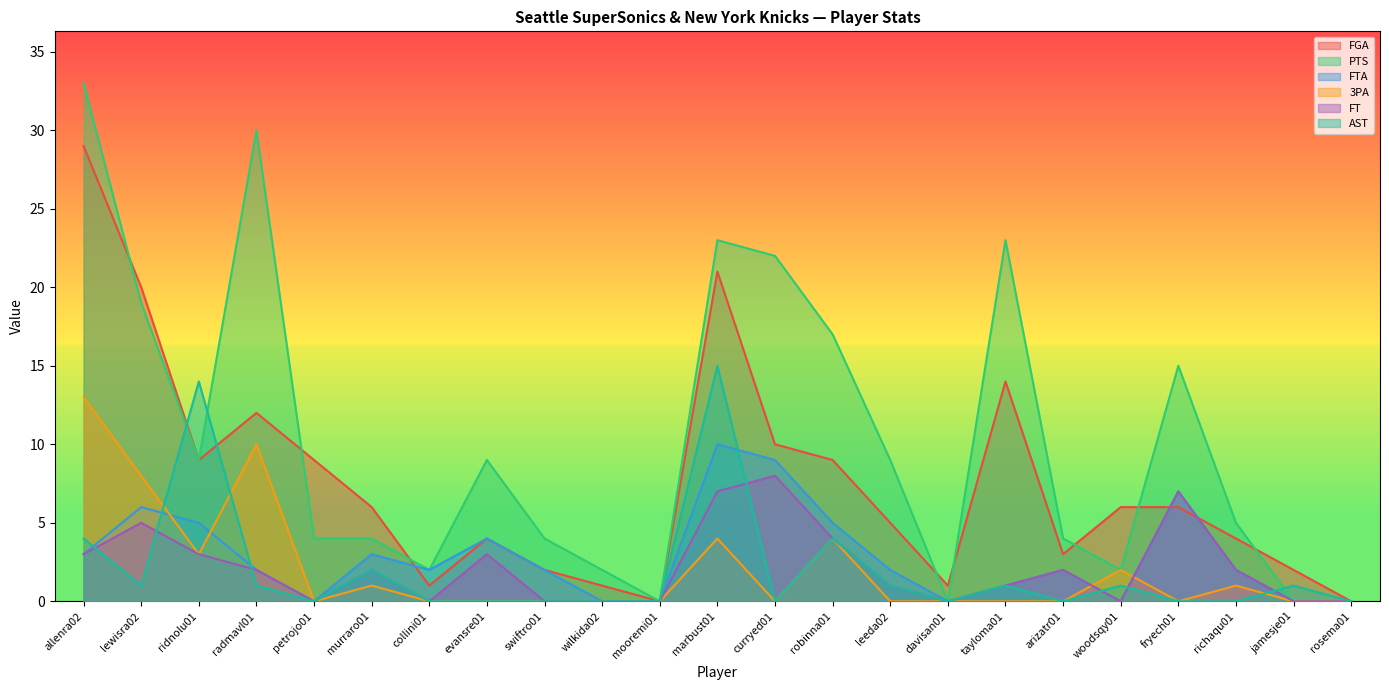

Reading right to left, list all the values displayed in this chart.

FGA: 0	2	4	6	6	3	14	1	5	9	10	21	0	1	2	4	1	6	9	12	9	20	29
PTS: 0	0	5	15	2	4	23	0	9	17	22	23	0	2	4	9	2	4	4	30	9	19	33
FTA: 0	0	2	7	0	2	1	0	2	5	9	10	0	0	2	4	2	3	0	2	5	6	3
3PA: 0	0	1	0	2	0	0	0	0	4	0	4	0	0	0	0	0	1	0	10	3	8	13
FT: 0	0	2	7	0	2	1	0	1	4	8	7	0	0	0	3	0	2	0	2	3	5	3
AST: 0	1	0	0	1	0	1	0	1	4	0	15	0	0	0	0	0	2	0	1	14	1	4